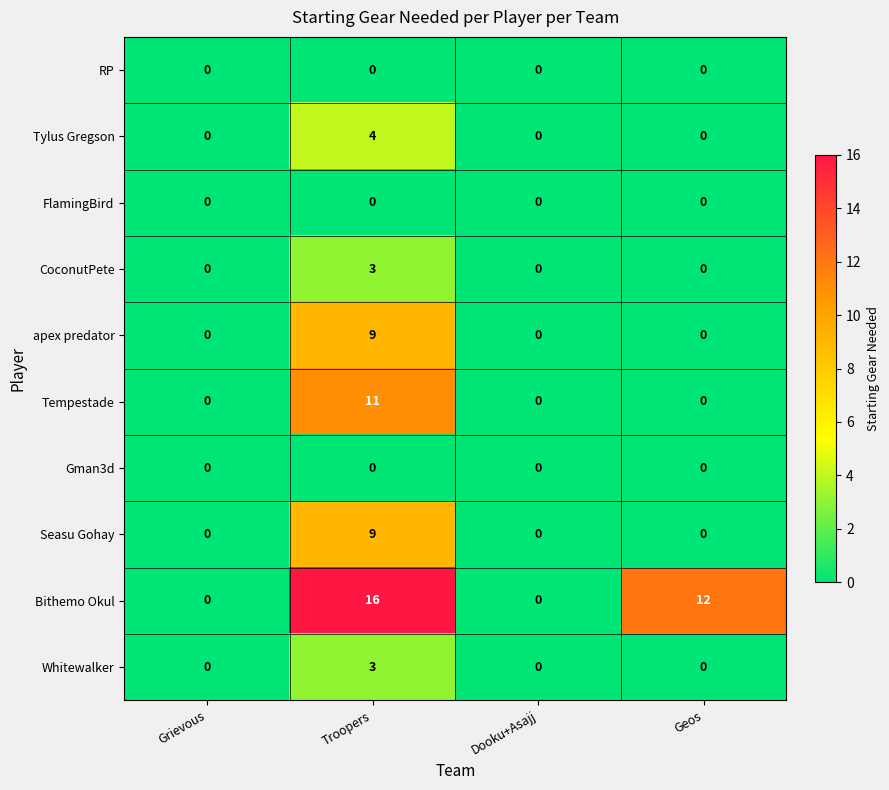

What is the difference between the maximum and second lowest values in the Whitewalker series?

3